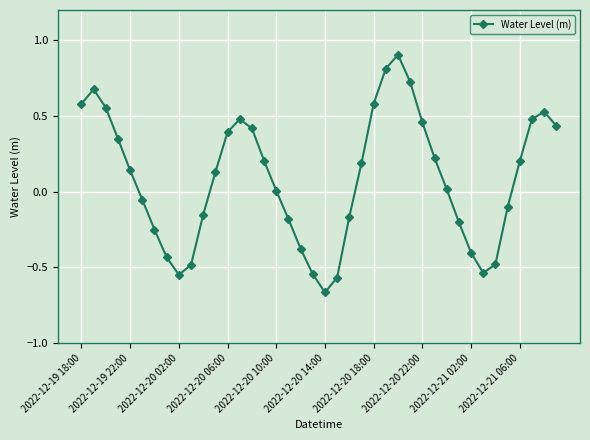

What is the sum of all values?

3.4